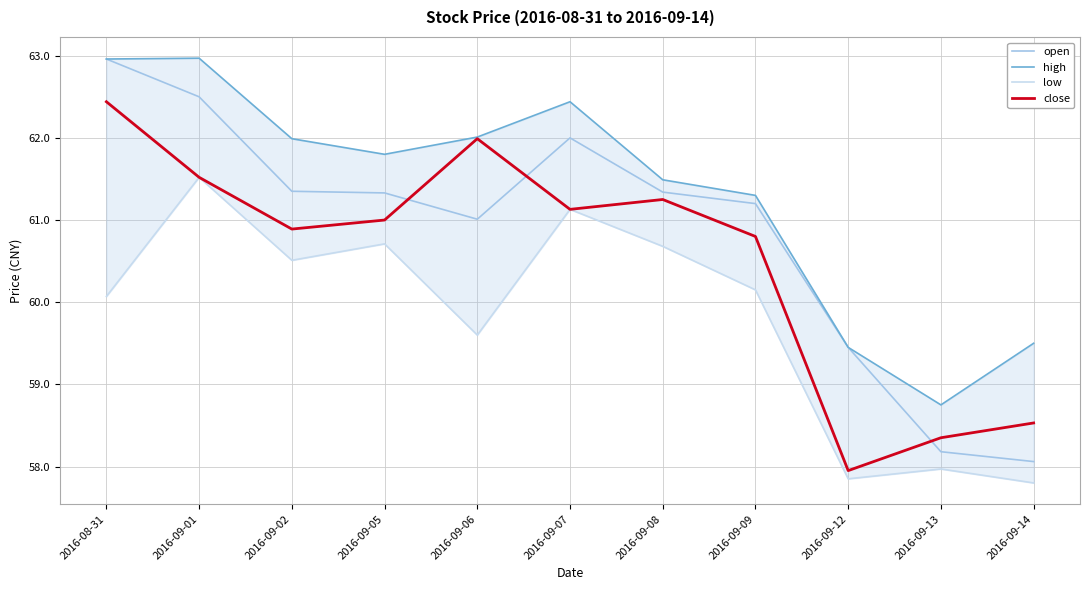

Reading right to left, what are all the values shown in this chart?

open: 2016-09-14=58.1	2016-09-13=58.2	2016-09-12=59.5	2016-09-09=61.2	2016-09-08=61.3	2016-09-07=62.0	2016-09-06=61.0	2016-09-05=61.3	2016-09-02=61.4	2016-09-01=62.5	2016-08-31=63.0
high: 2016-09-14=59.5	2016-09-13=58.8	2016-09-12=59.5	2016-09-09=61.3	2016-09-08=61.5	2016-09-07=62.4	2016-09-06=62.0	2016-09-05=61.8	2016-09-02=62.0	2016-09-01=63.0	2016-08-31=63.0
low: 2016-09-14=57.8	2016-09-13=58.0	2016-09-12=57.9	2016-09-09=60.1	2016-09-08=60.7	2016-09-07=61.1	2016-09-06=59.6	2016-09-05=60.7	2016-09-02=60.5	2016-09-01=61.5	2016-08-31=60.1
close: 2016-09-14=58.5	2016-09-13=58.4	2016-09-12=58.0	2016-09-09=60.8	2016-09-08=61.2	2016-09-07=61.1	2016-09-06=62.0	2016-09-05=61.0	2016-09-02=60.9	2016-09-01=61.5	2016-08-31=62.4